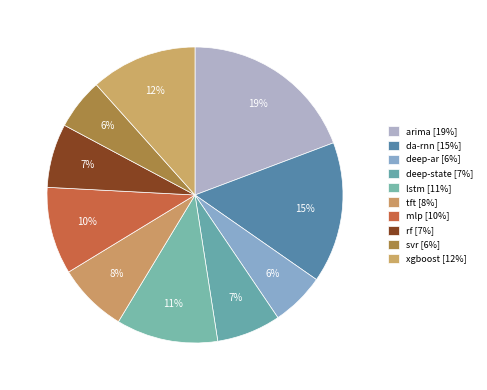

Rank the categories by value from lowest to highest.

svr, deep-ar, rf, deep-state, tft, mlp, lstm, xgboost, da-rnn, arima